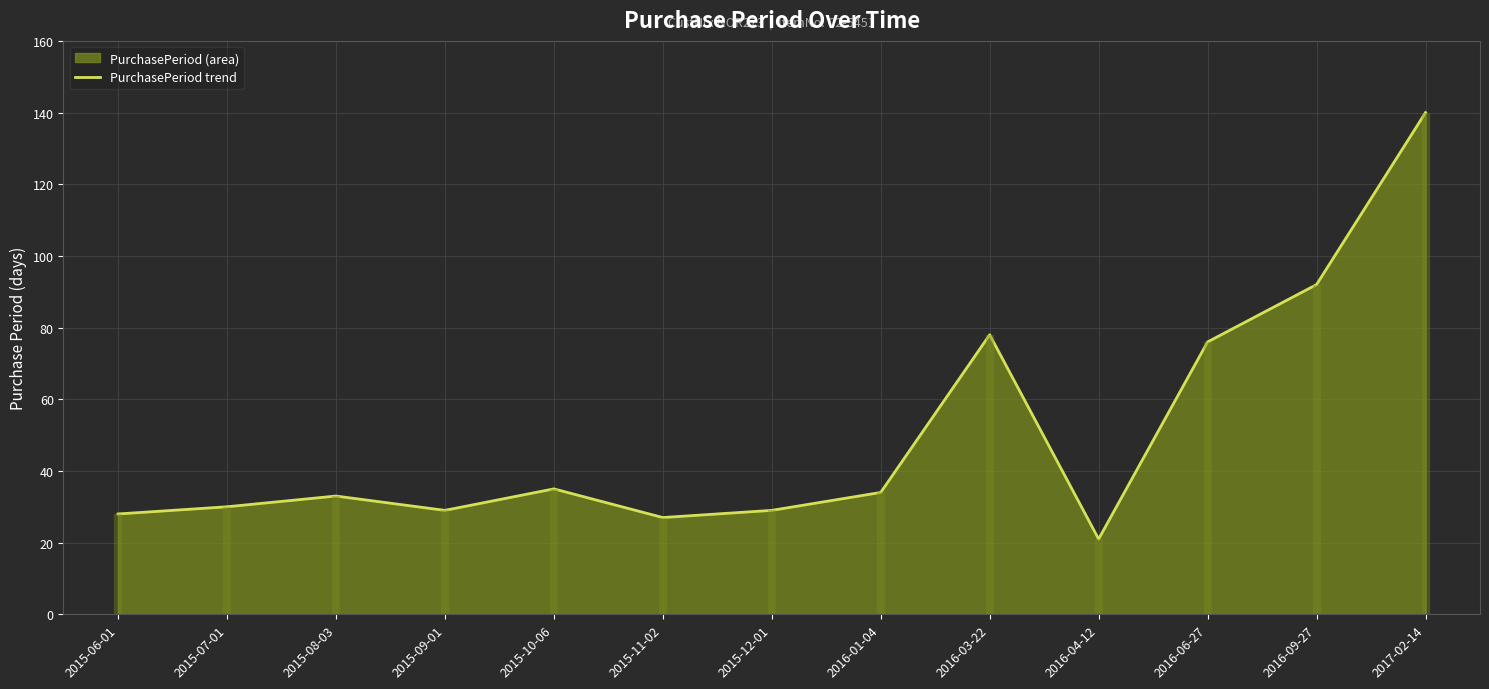

Is it true that the value at 2015-08-03 is 33?

True